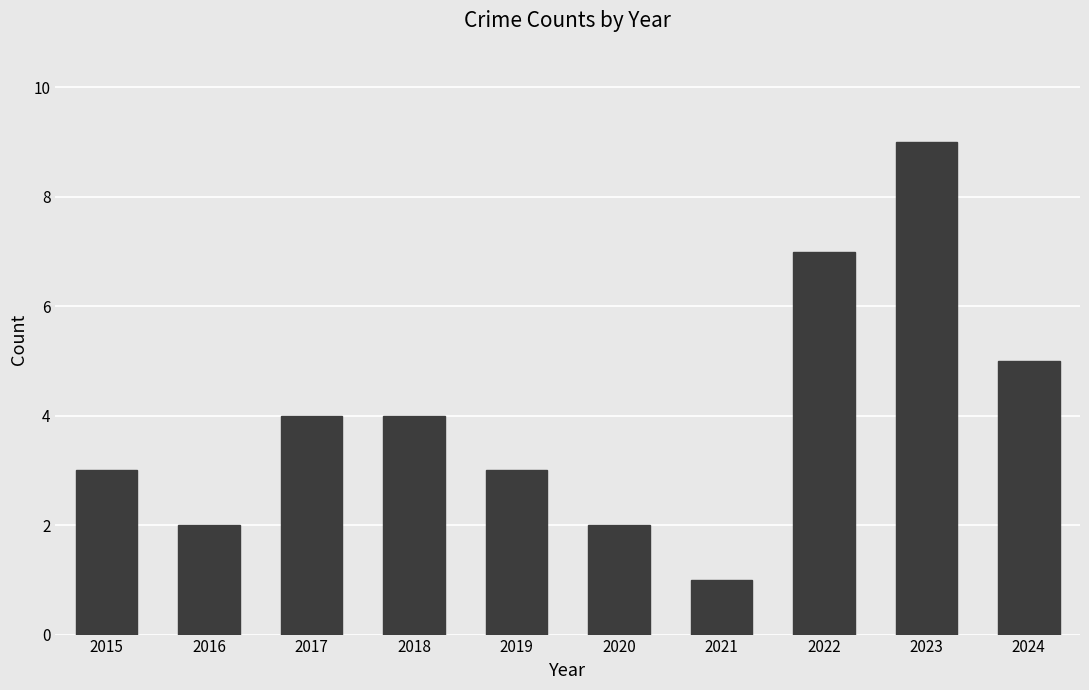

Reading left to right, what are all the values shown in this chart?

2015=3	2016=2	2017=4	2018=4	2019=3	2020=2	2021=1	2022=7	2023=9	2024=5